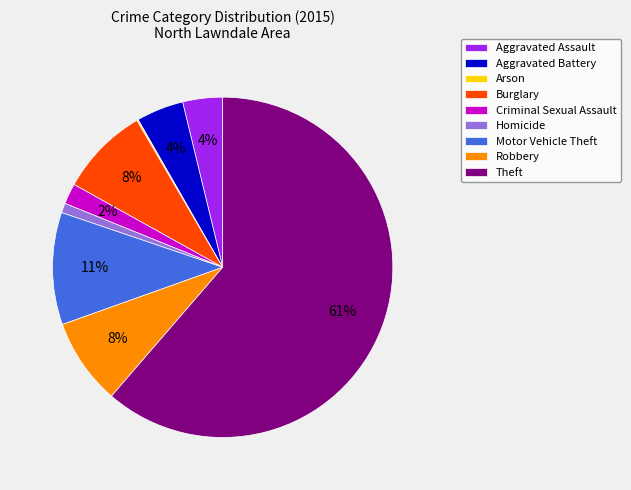

To the nearest percent, what is the difference between the Homicide and Aggravated Assault slice percentages?

3%